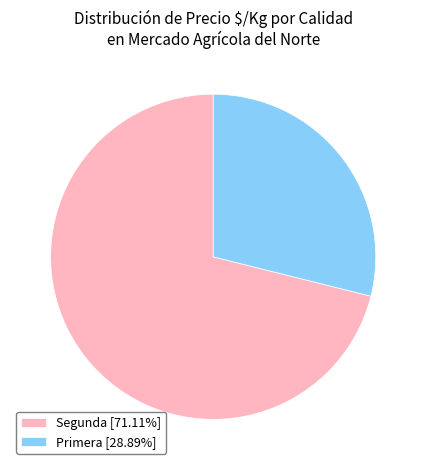

Approximately how many times larger is the value at Segunda [71.11%] compared to Primera [28.89%]?

2.5